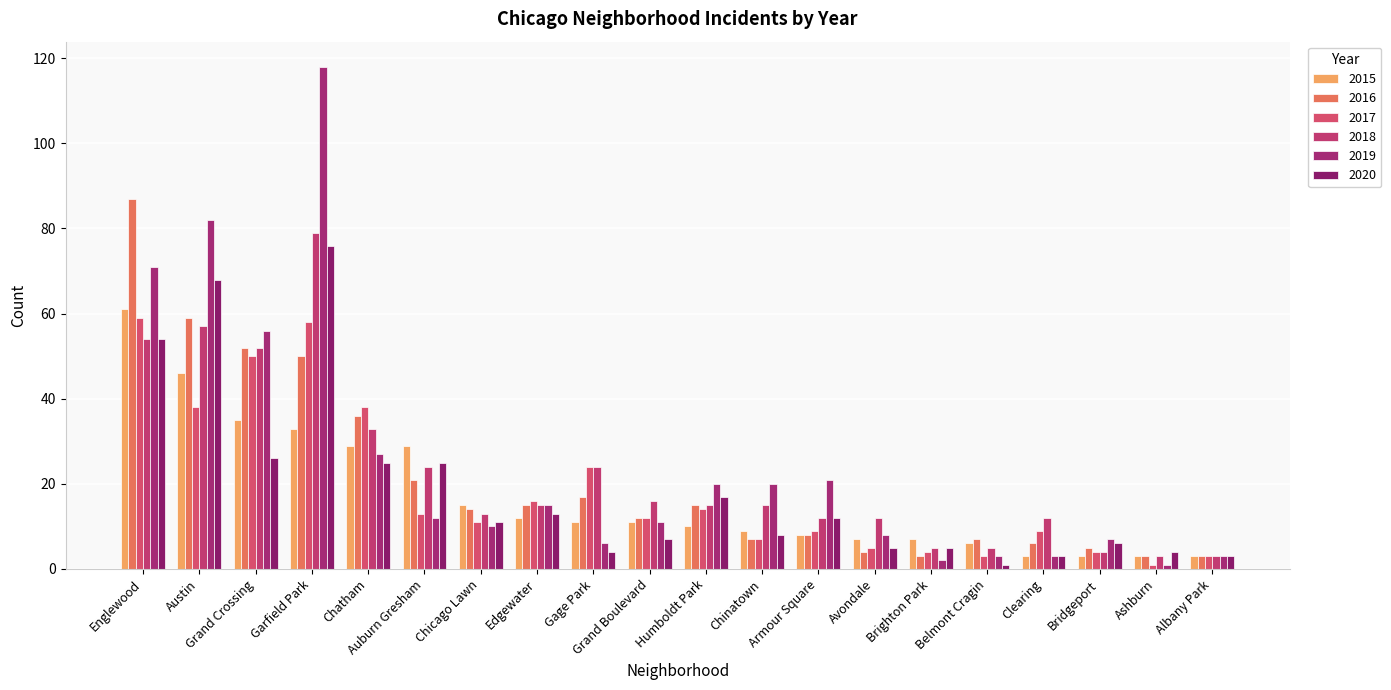

Rank the series at Armour Square from highest to lowest value.

2019, 2018, 2020, 2017, 2015, 2016